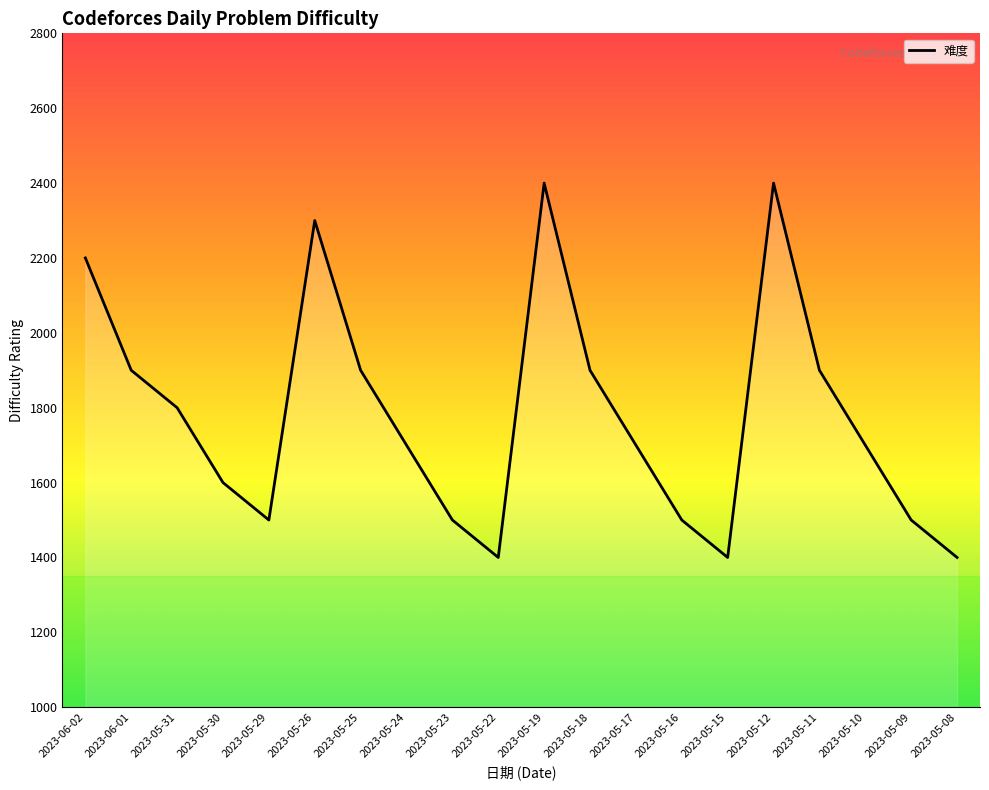

Which category has the lowest value across all series?

2023-05-22